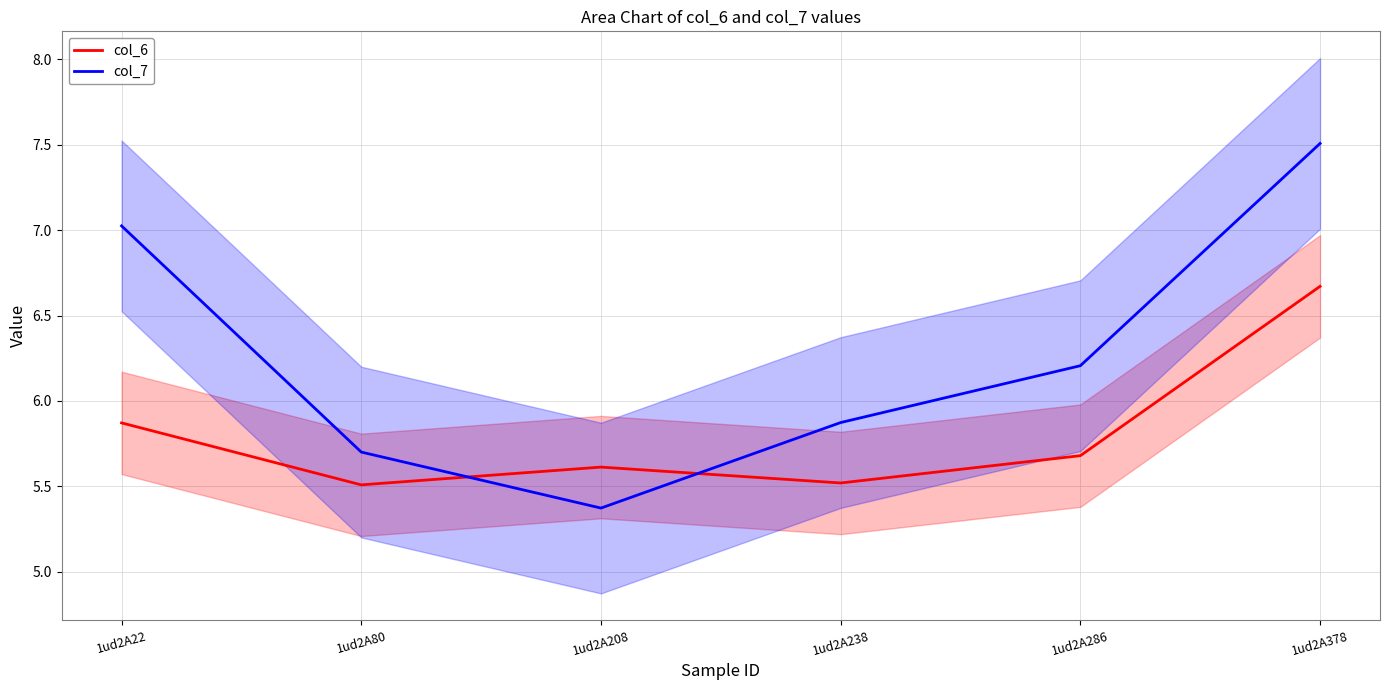

What is the value of the col_6 point at the 3rd from the left?

5.6